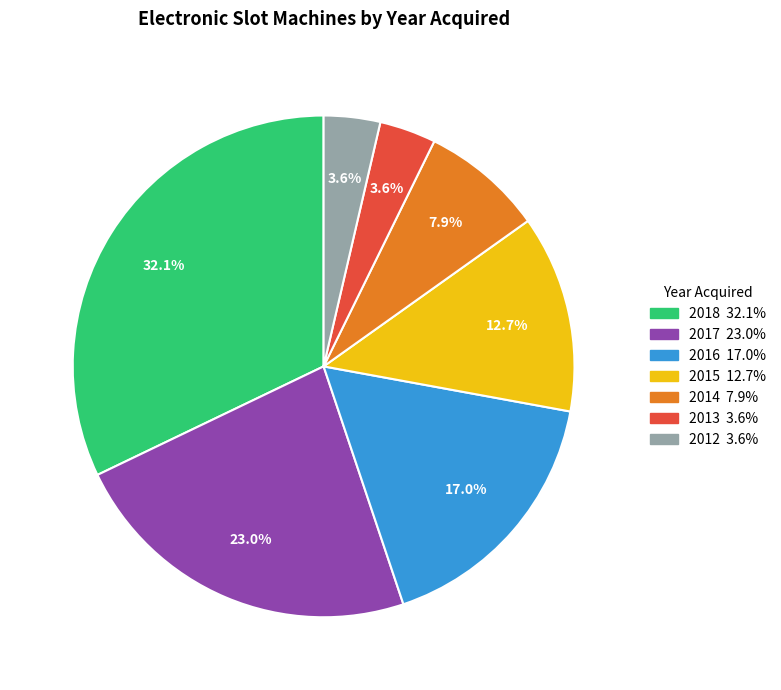

To the nearest percent, what percentage of the pie is 2017?

23%